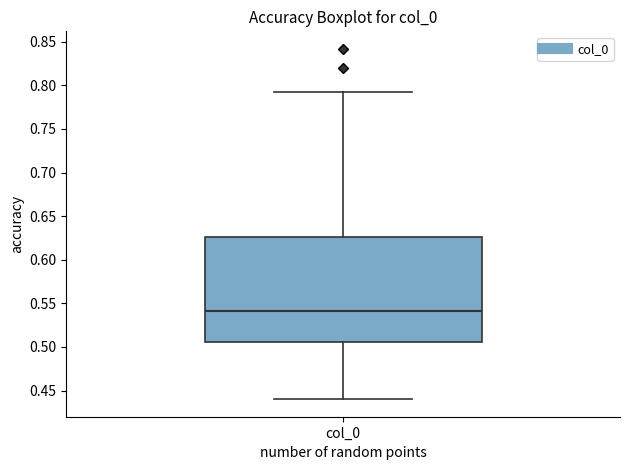

Read this box plot against the y-axis: the position of the median line, the range covered by the box, and the ends of both whiskers. The values are not printed on the chart, so give them approximately, as read against the axis.

median 0.540, box 0.505 to 0.625, whiskers 0.440 to 0.795